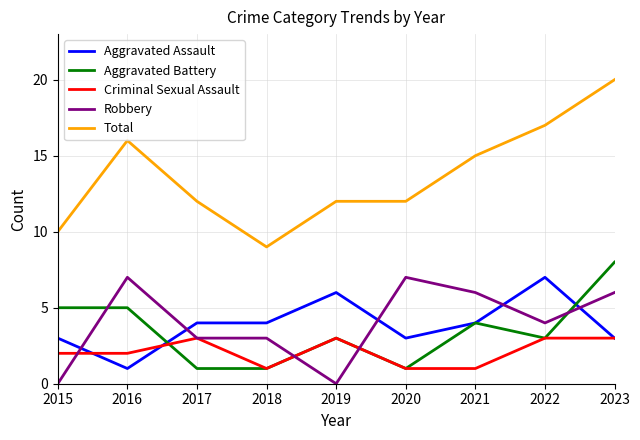

What is the highest value of the Aggravated Battery series?

8